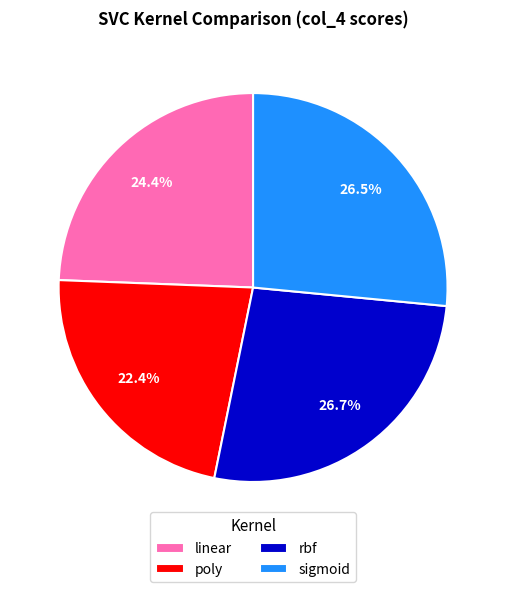

What is the smallest slice in the pie chart?

poly